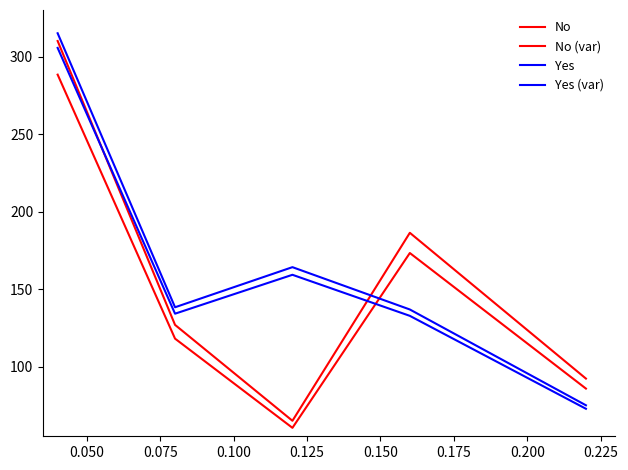

How many interior local peaks does the No series have?

1